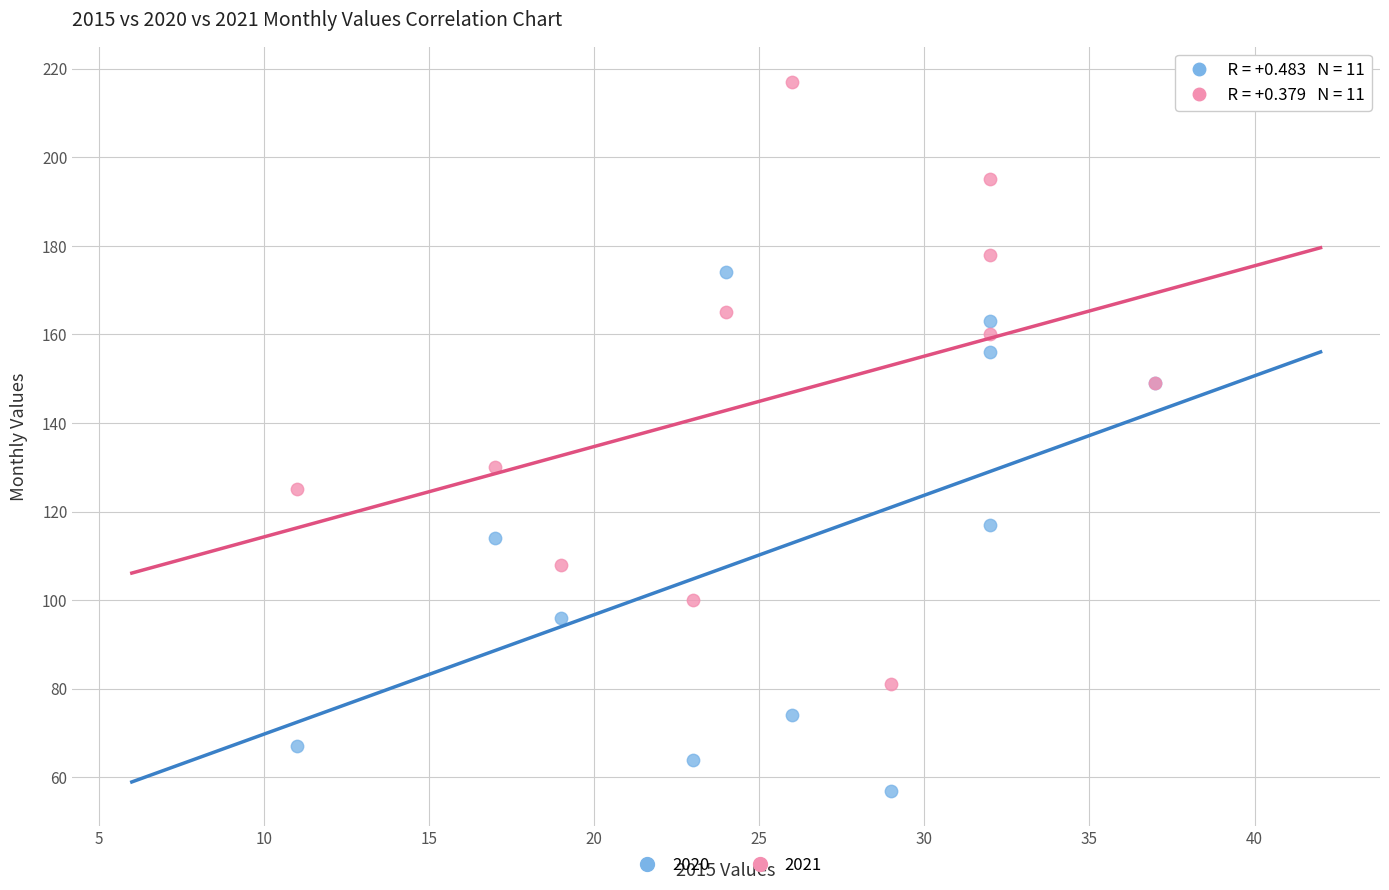

Which series contains the lowest Y value?

2020